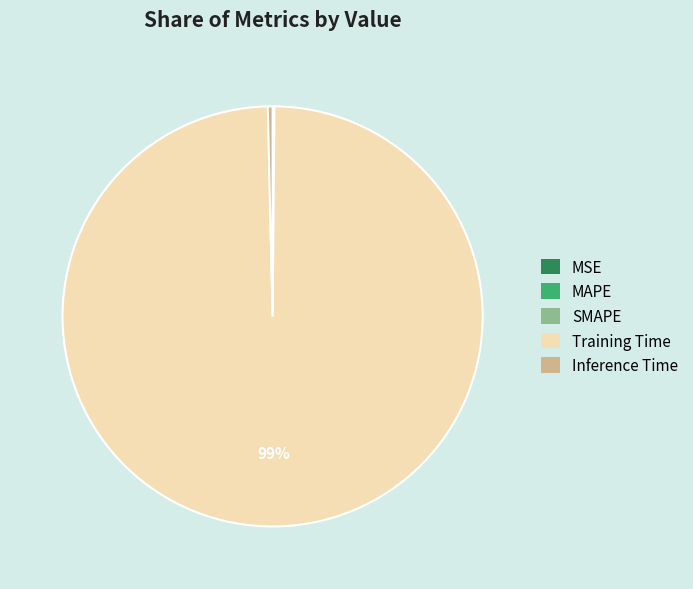

Which slice is the largest?

Training Time